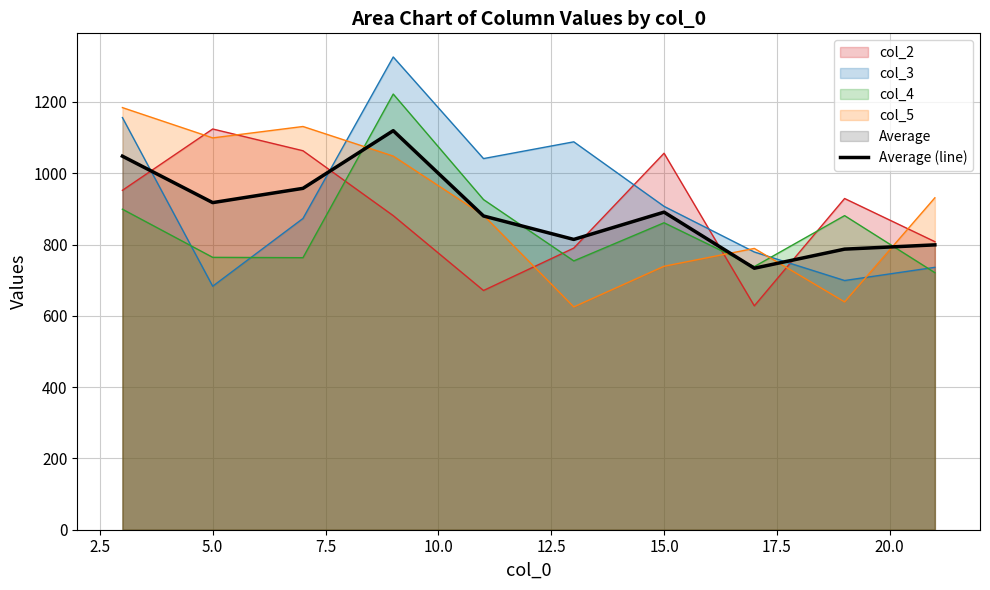

What is the lowest value of the col_4 series?

721.0